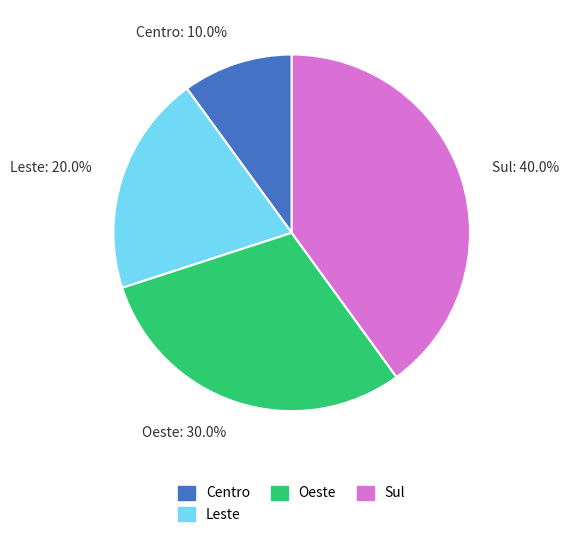

Does Leste account for over 50% of the chart?

No